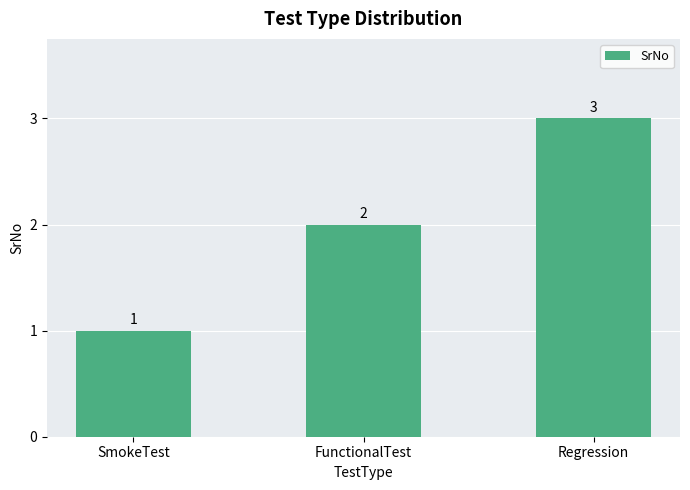

What is the difference between the maximum and minimum values?

2